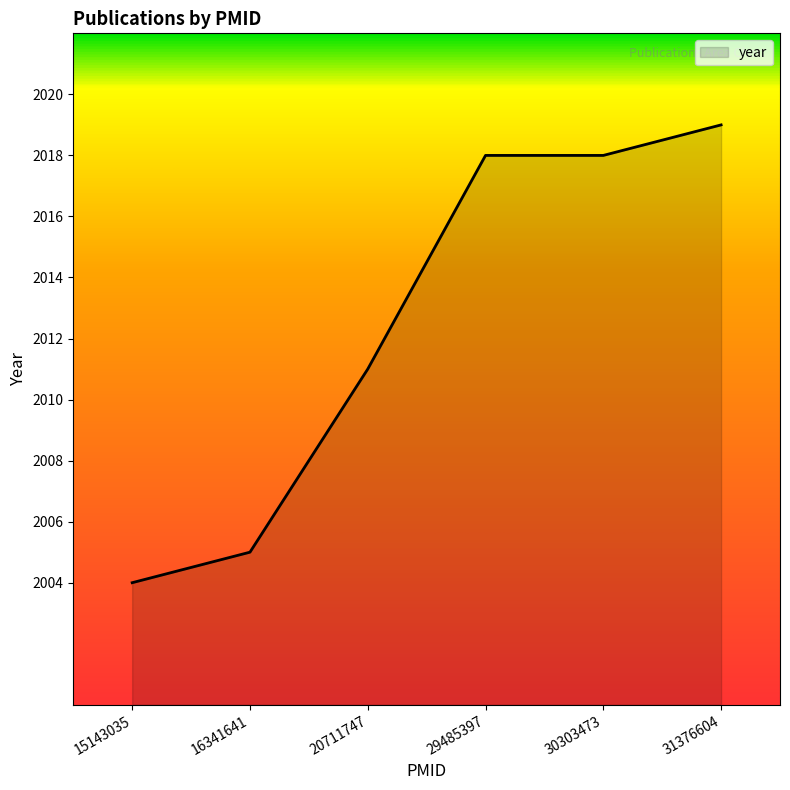

How many values are below 2018?

3